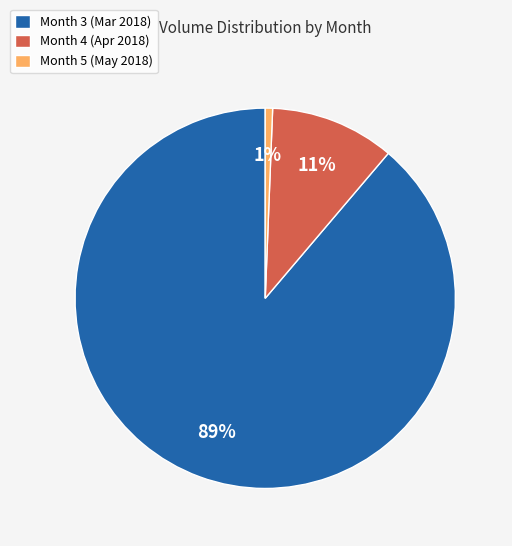

Which slice is the largest?

Month 3 (Mar 2018)